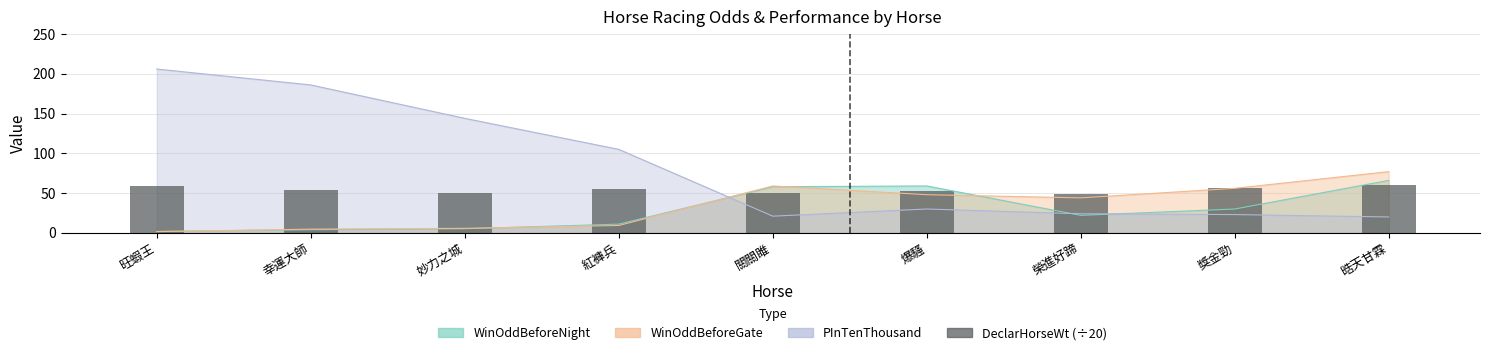

How many values are below 53?

4